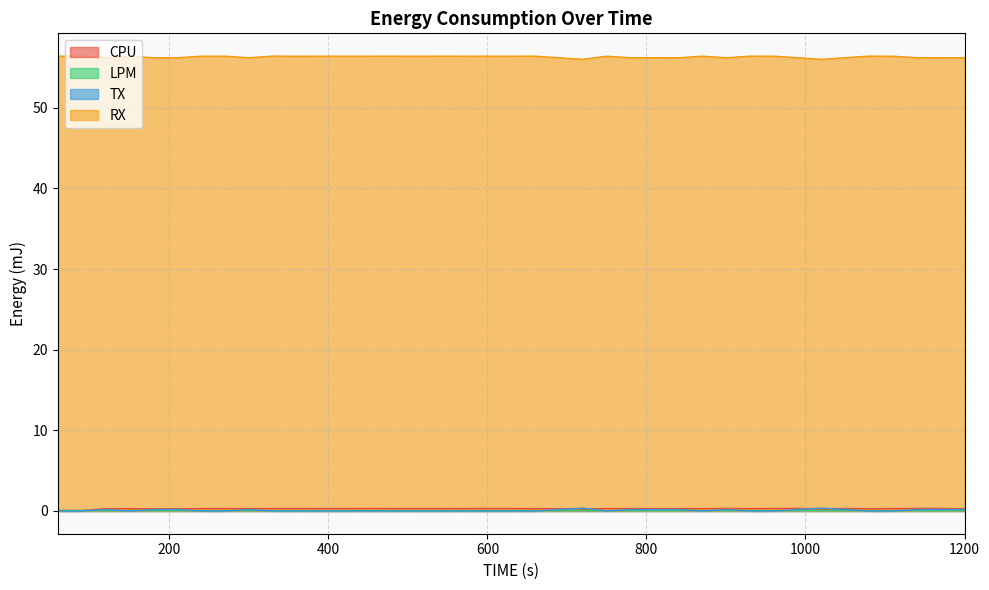

How many lines are shown in the chart?

4